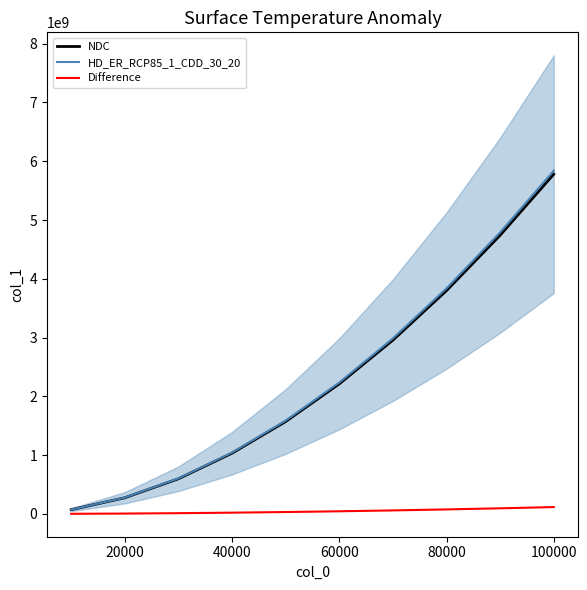

What is the difference between the maximum and second lowest values in the HD_ER_RCP85_1_CDD_30_20 series?

5560975156.0